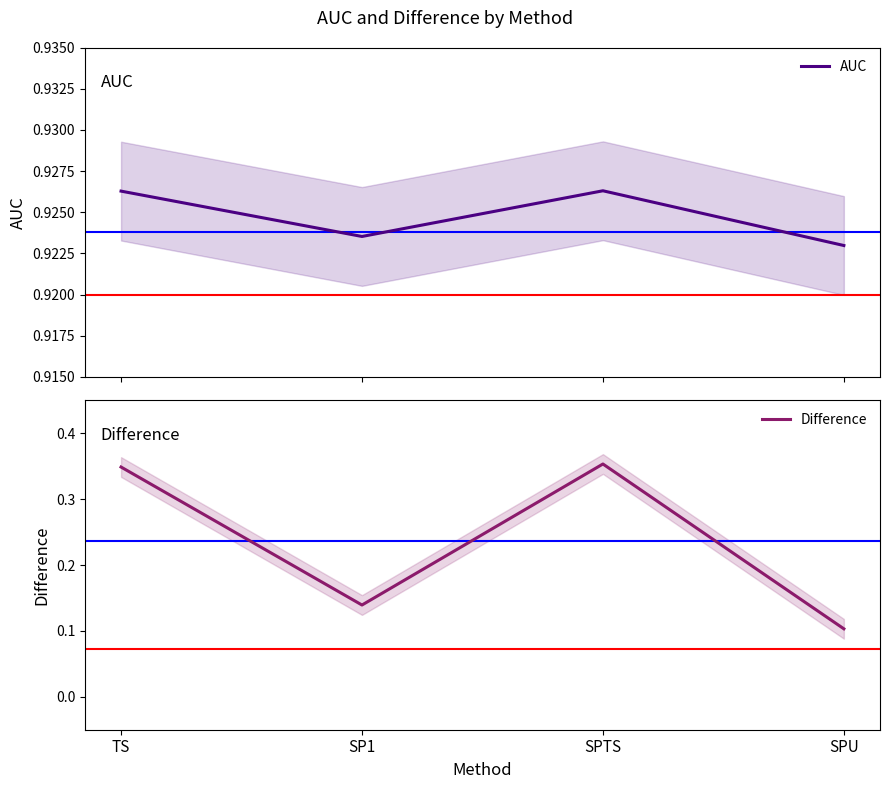

True or false: AUC and Difference intersect in this chart.

False